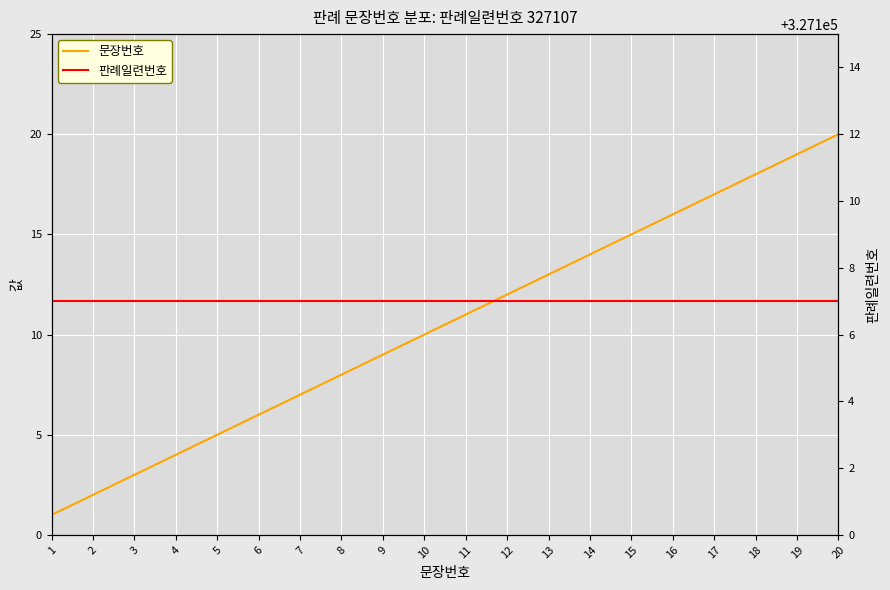

True or false: 문장번호 and 판례일련번호 cross at least once.

False